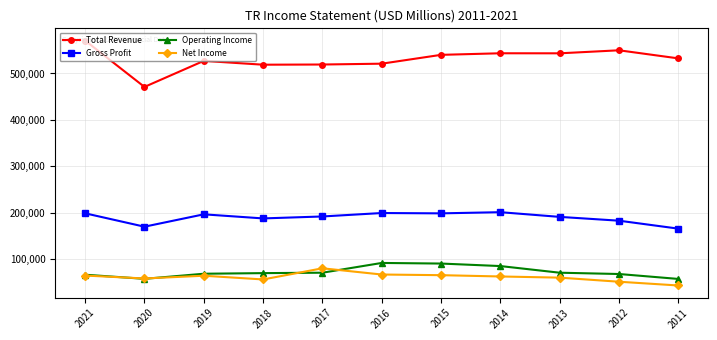

What is the total value across all series at 2011?

800600